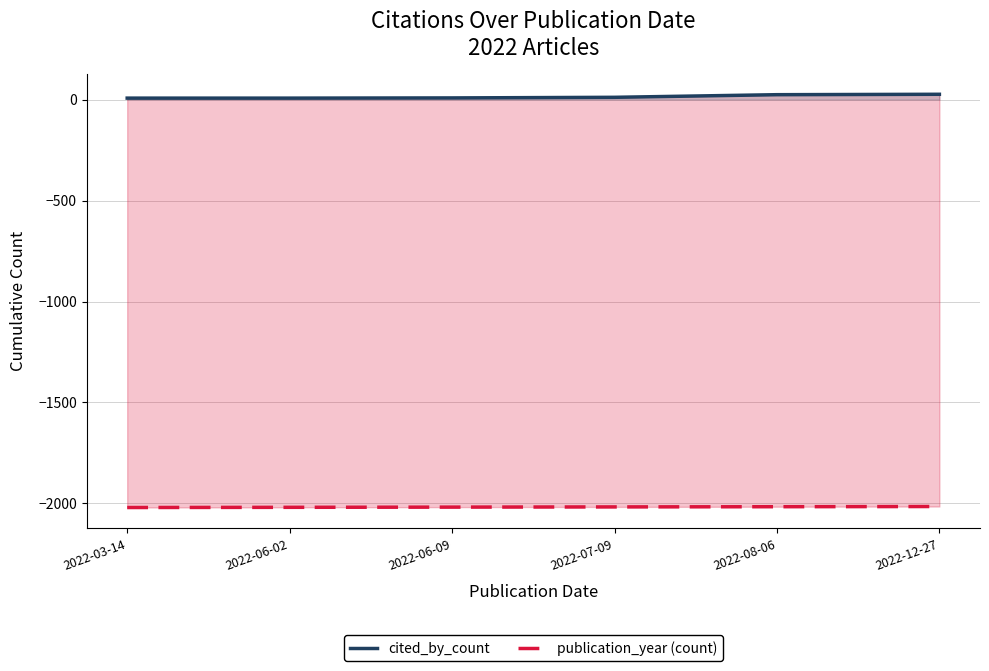

The value of publication_year (count) at 2022-08-06 is -2016. True or false?

True